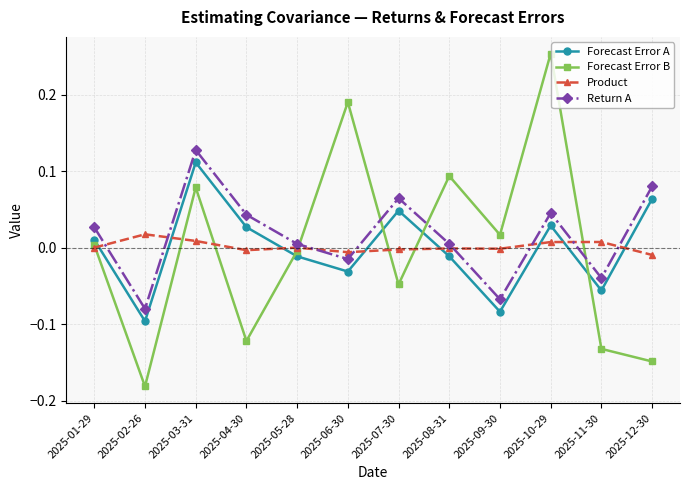

Is the value of Forecast Error A at 2025-11-30 greater than the value of Return A at 2025-05-28?

No